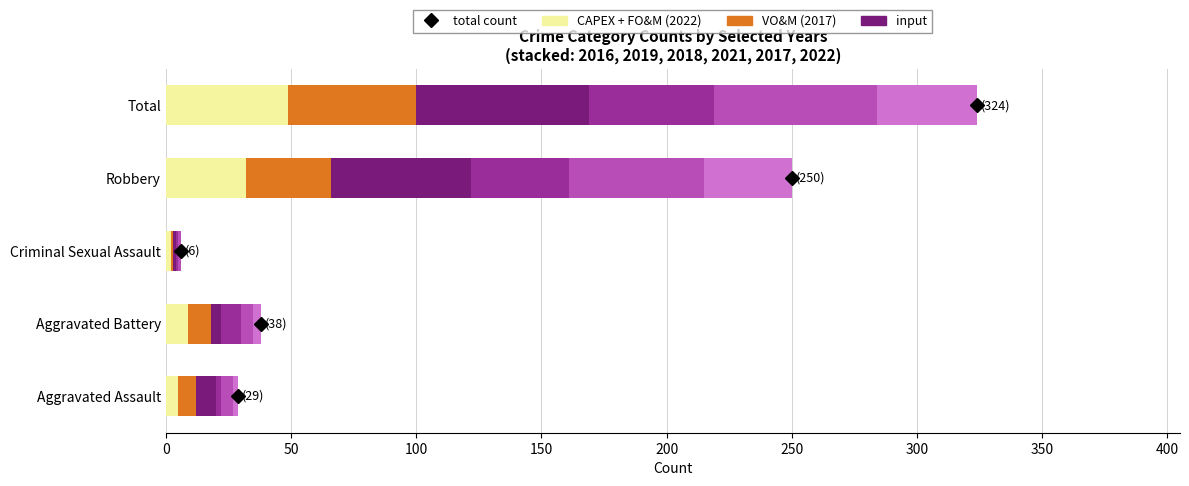

How many distinct data groups are displayed?

6